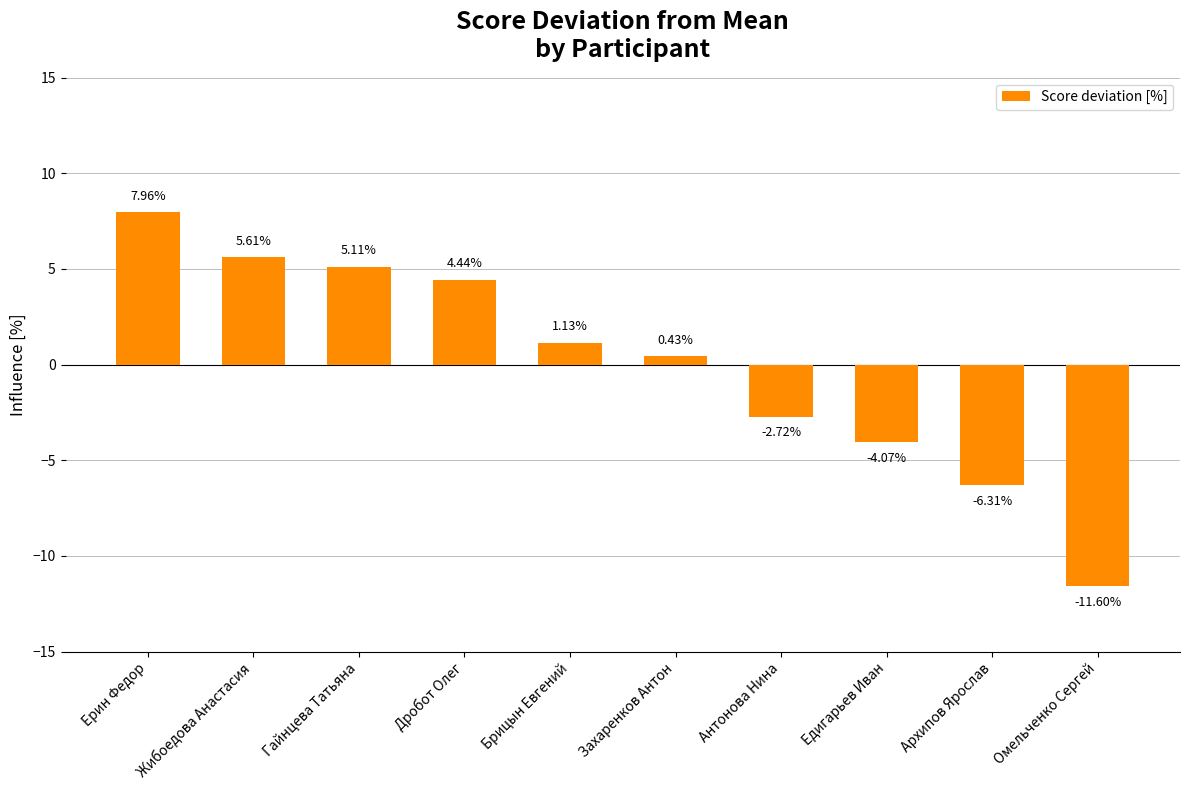

Which has a higher value, Ерин Федор or Брицын Евгений?

Ерин Федор